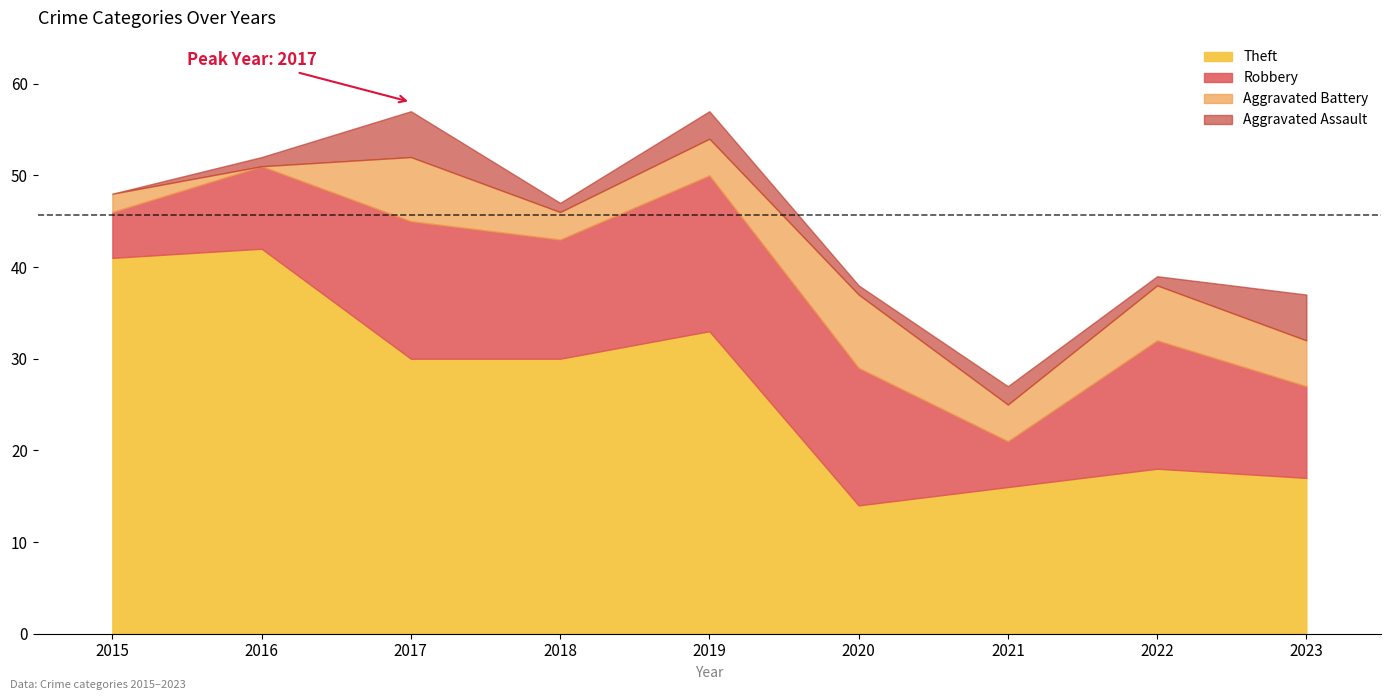

Rank the series by their maximum value, from highest to lowest.

Total, Theft, Robbery, Aggravated Battery, Aggravated Assault